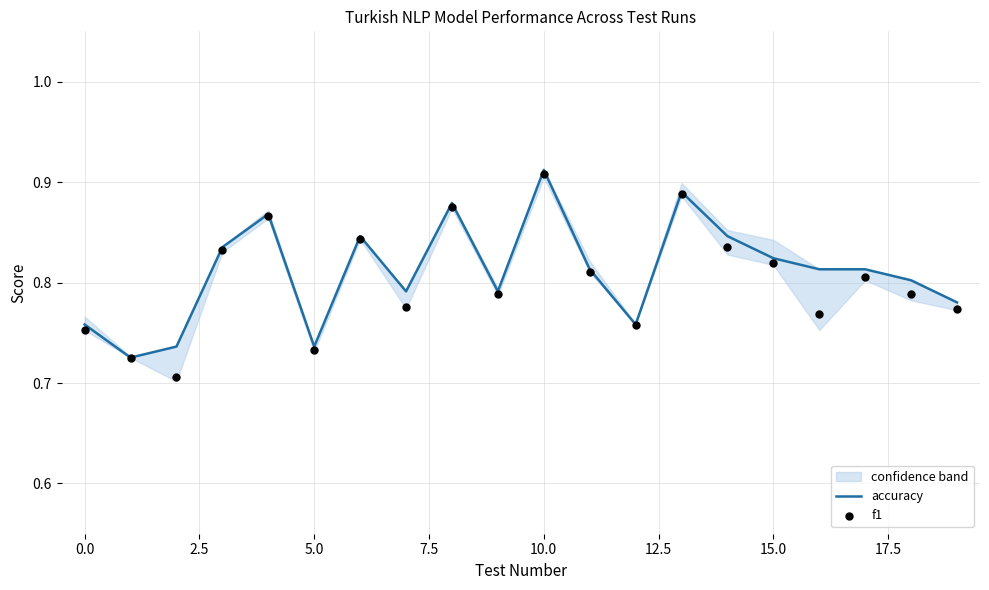

At which category is the sum across all series the highest?

10